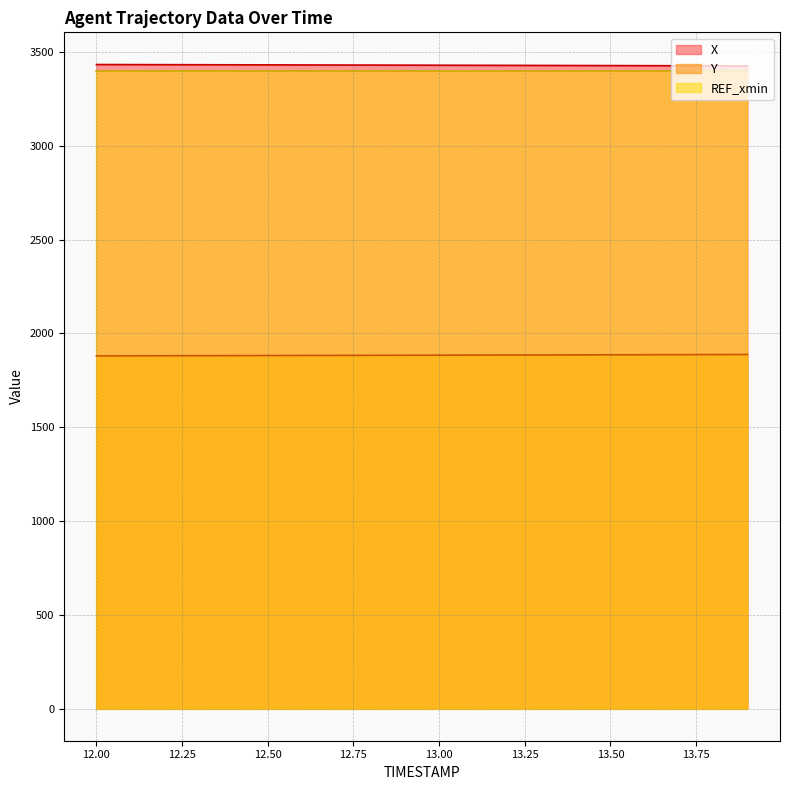

Which series has the largest total across all categories?

X